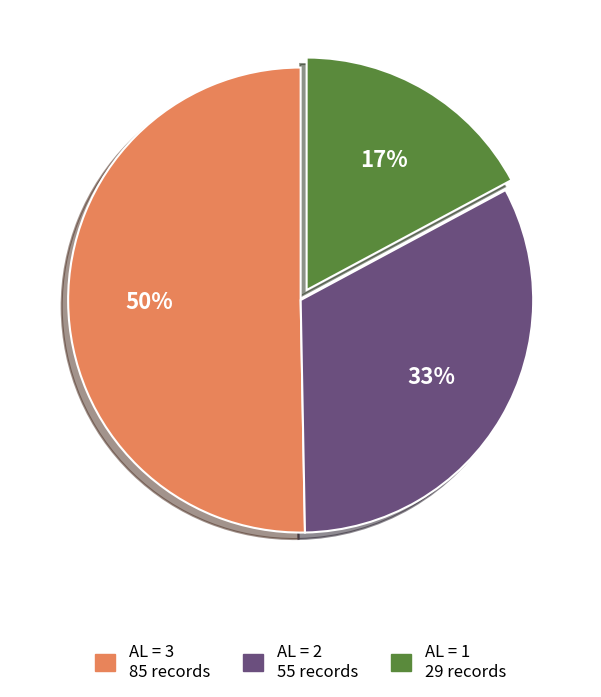

How many slices are in this pie chart?

3